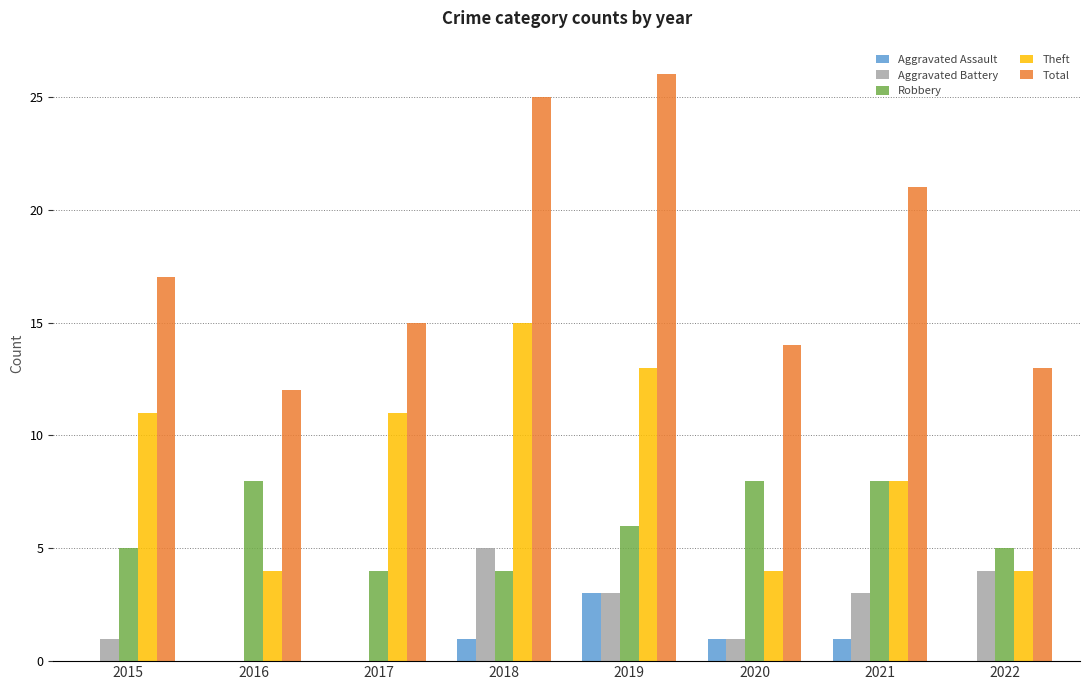

Which series changed the most between 2017 and 2021?

Total